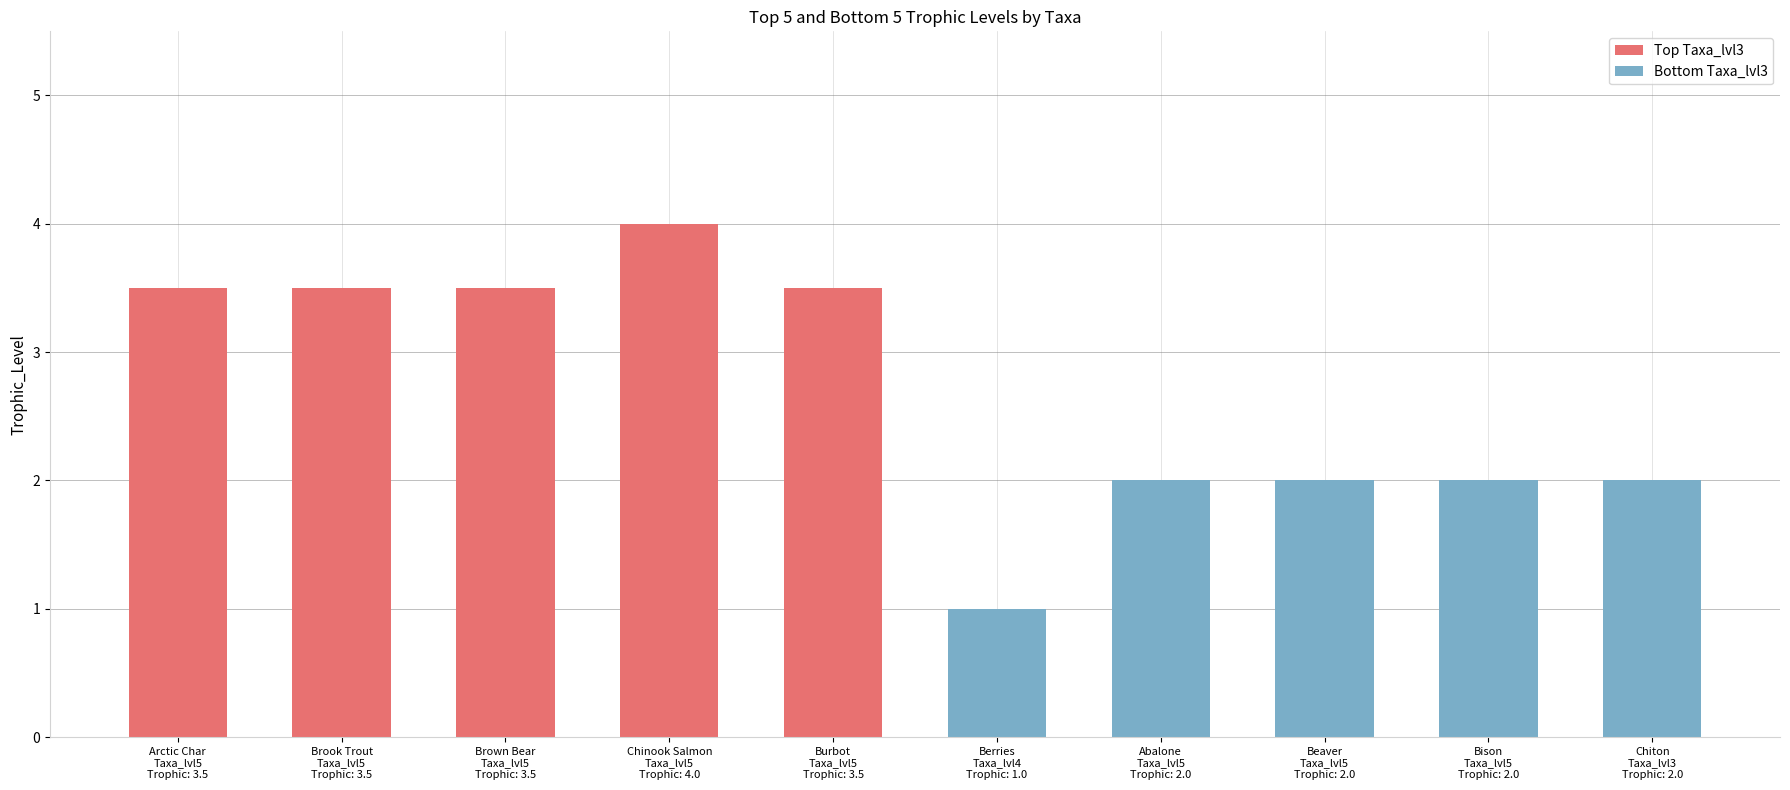

At how many categories does at least one series exceed 3?

5